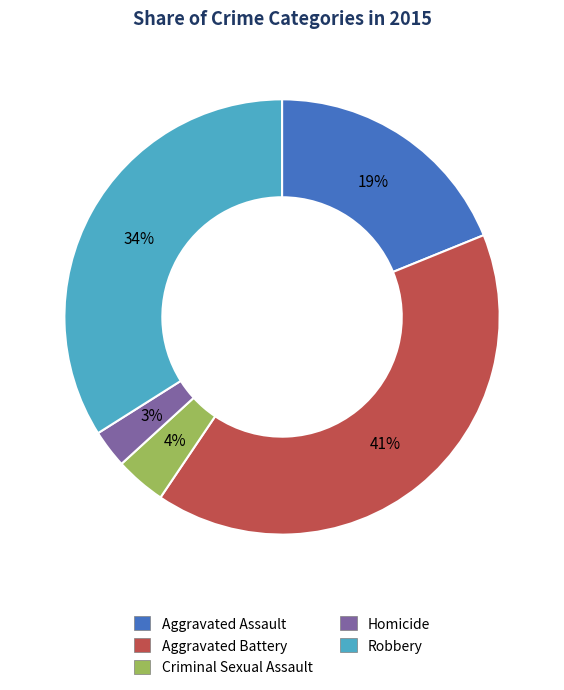

To the nearest percent, what portion does Aggravated Battery represent?

41%